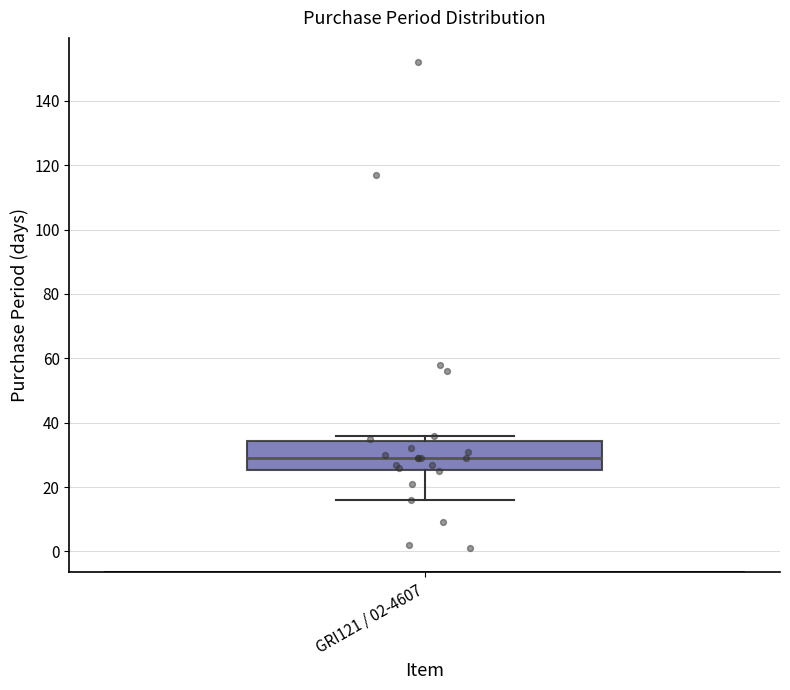

Transcribe this box plot: give where the median line is, the range the box spans, and where the two whiskers end, as read against the y-axis. The values are not printed on the chart, so give them approximately, as read against the axis.

median 30, box 26 to 34, whiskers 16 to 36